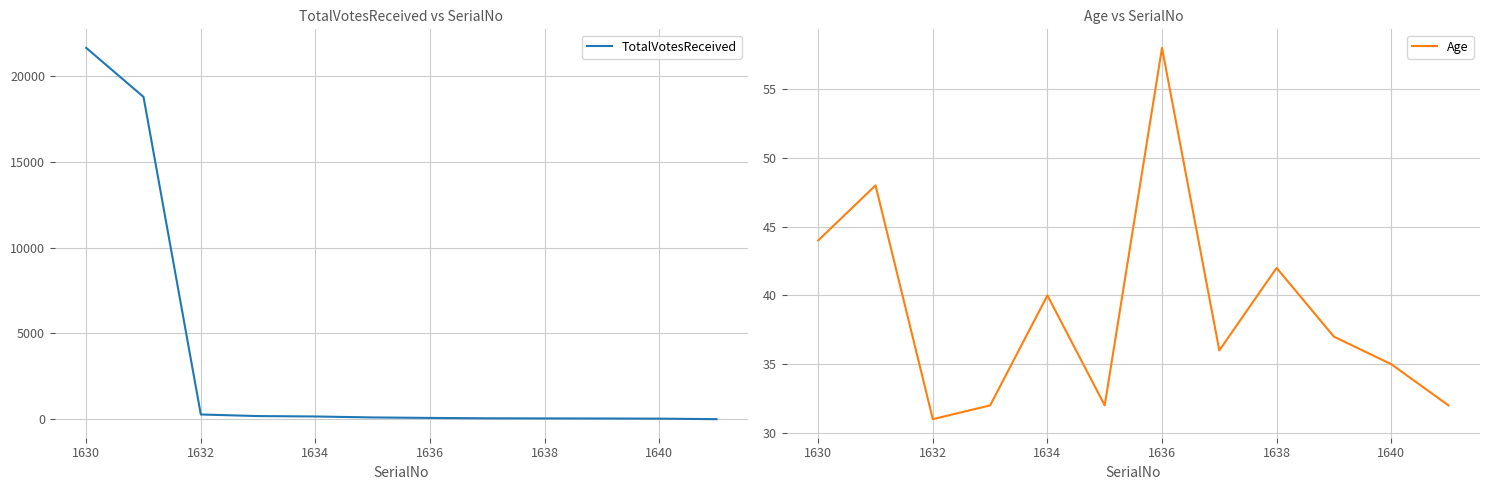

True or false: TotalVotesReceived has a value of 81 at 1636.

True